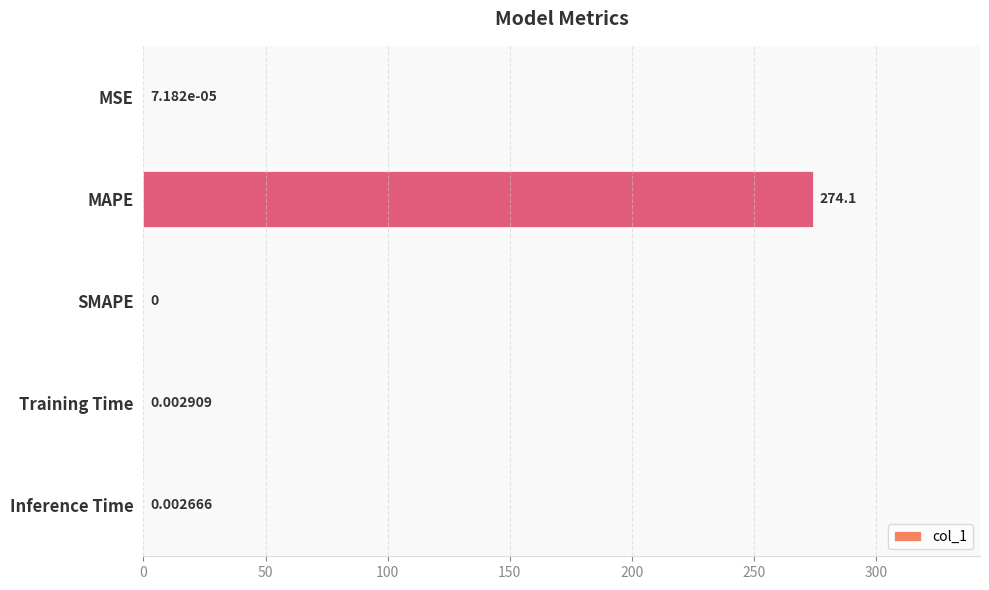

Where is the data nearest to the value 137?

Training Time